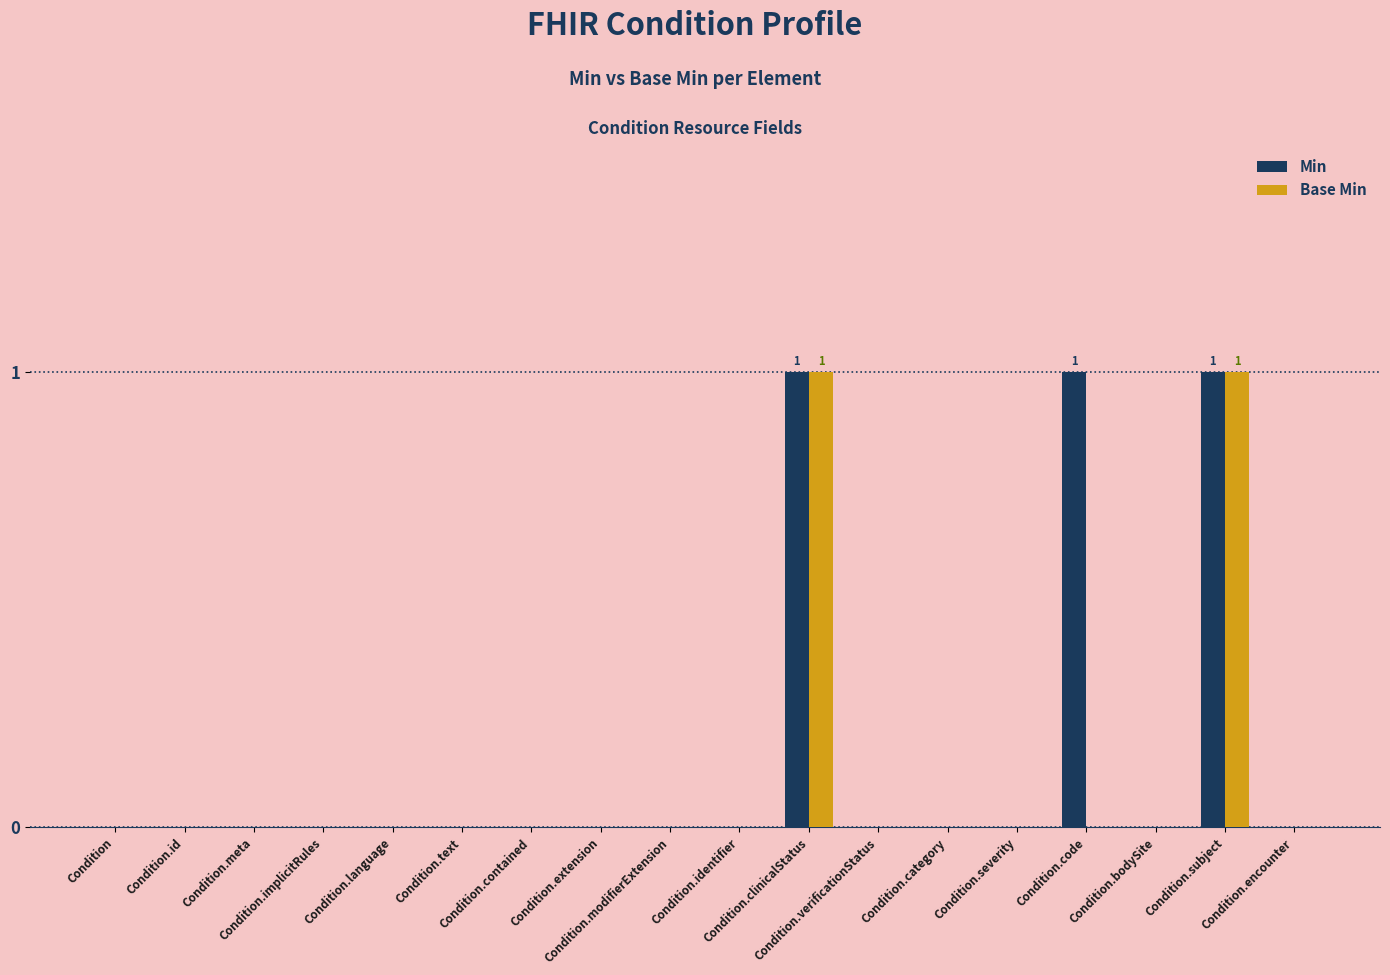

Count the number of categories in the chart.

18